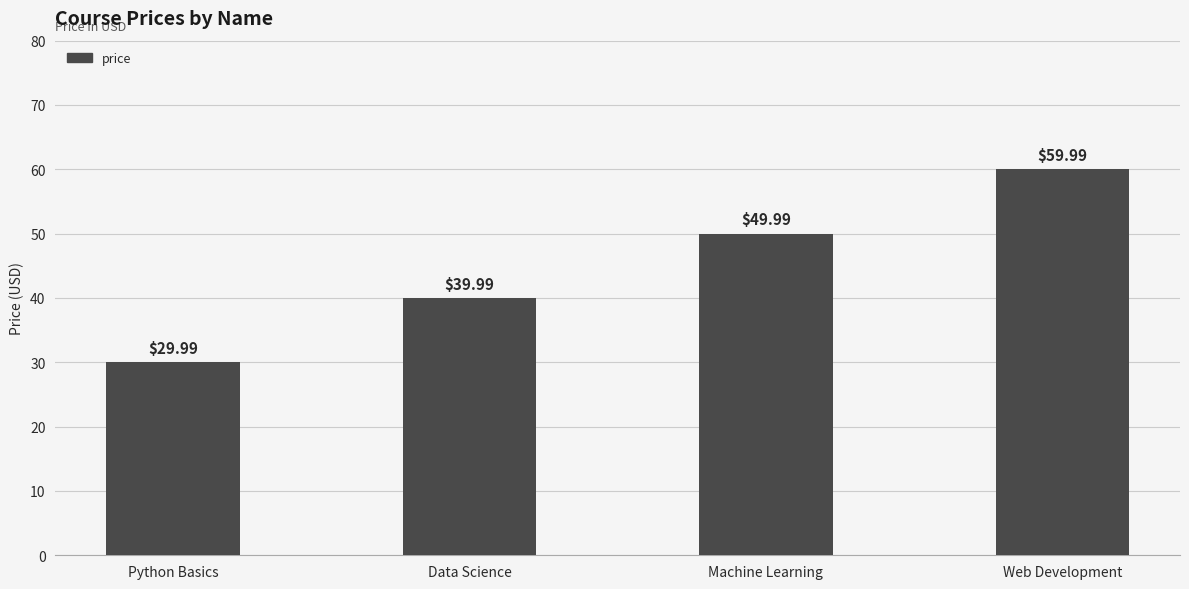

Approximately how many times larger is the value at Data Science compared to Web Development?

0.7